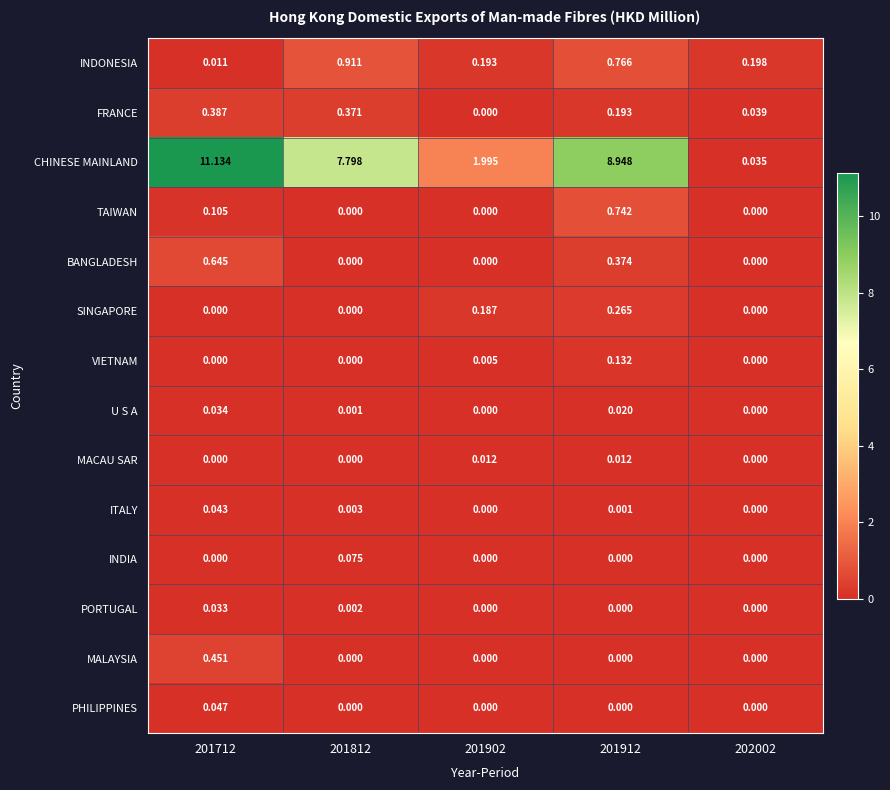

Which series has the largest total across all categories?

CHINESE MAINLAND